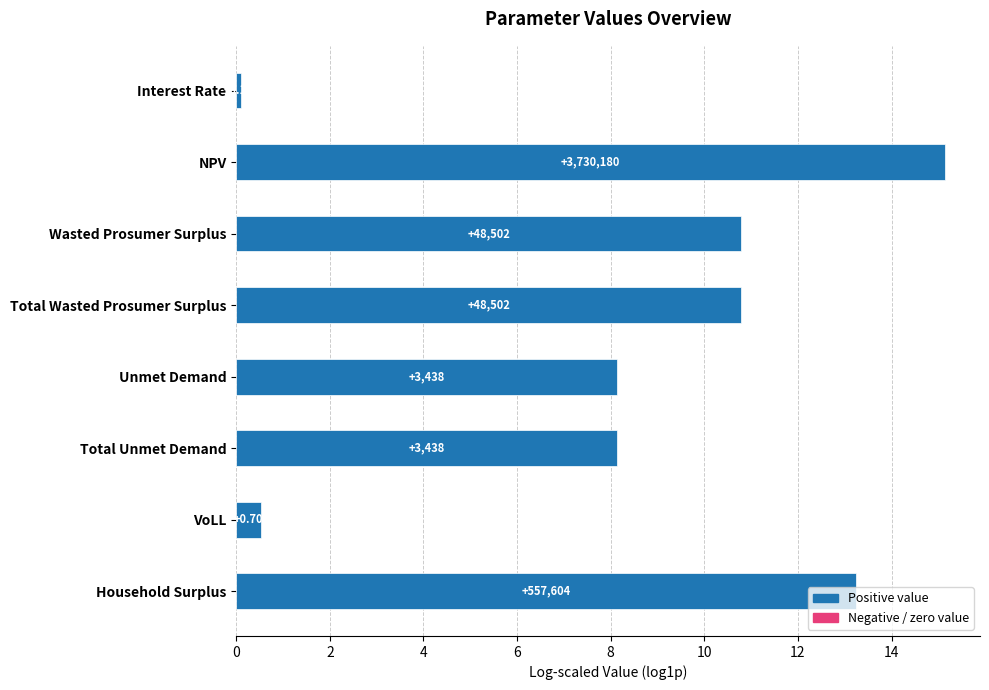

What is the sum of all values?

66.9